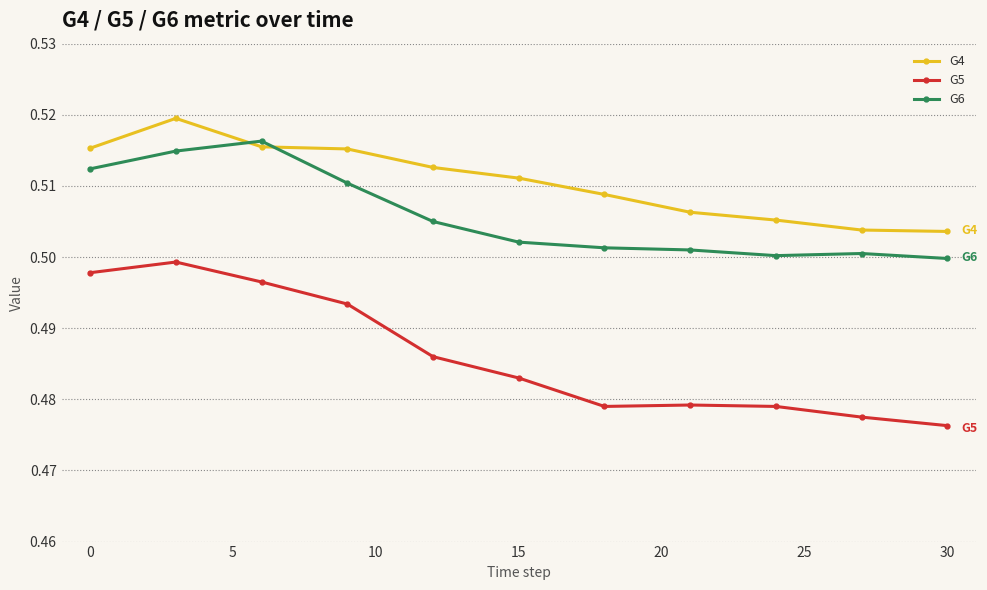

Which series ends up on top after the final intersection of G4 and G6?

G4